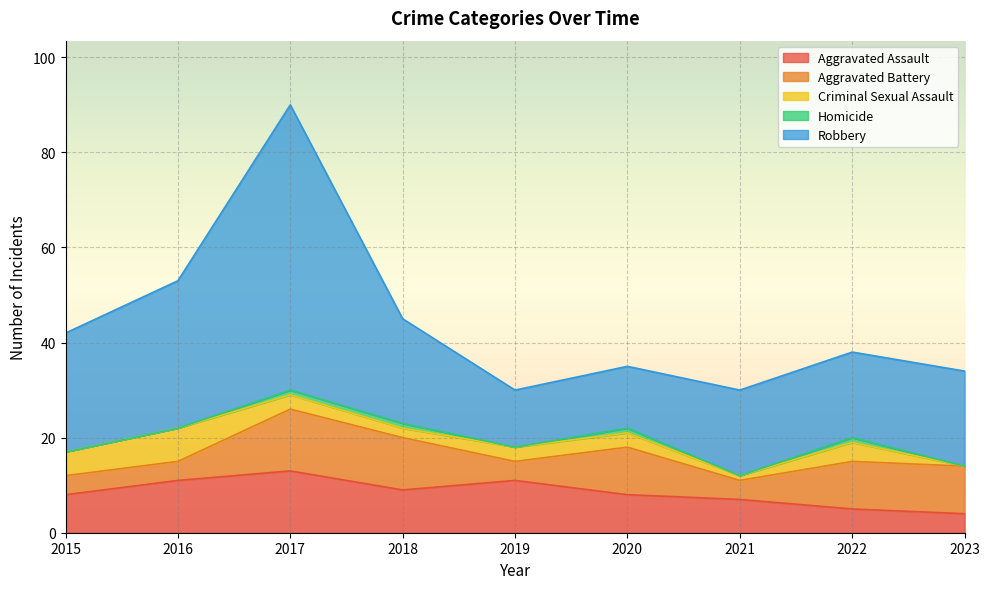

What is the approximate value of Aggravated Battery at 2021?

4